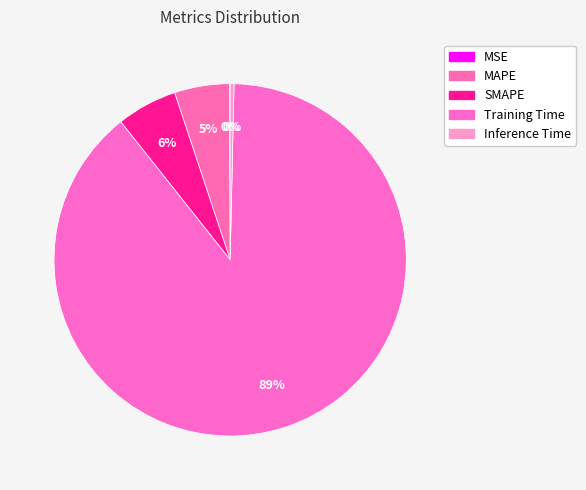

How many segments does this pie chart have?

5